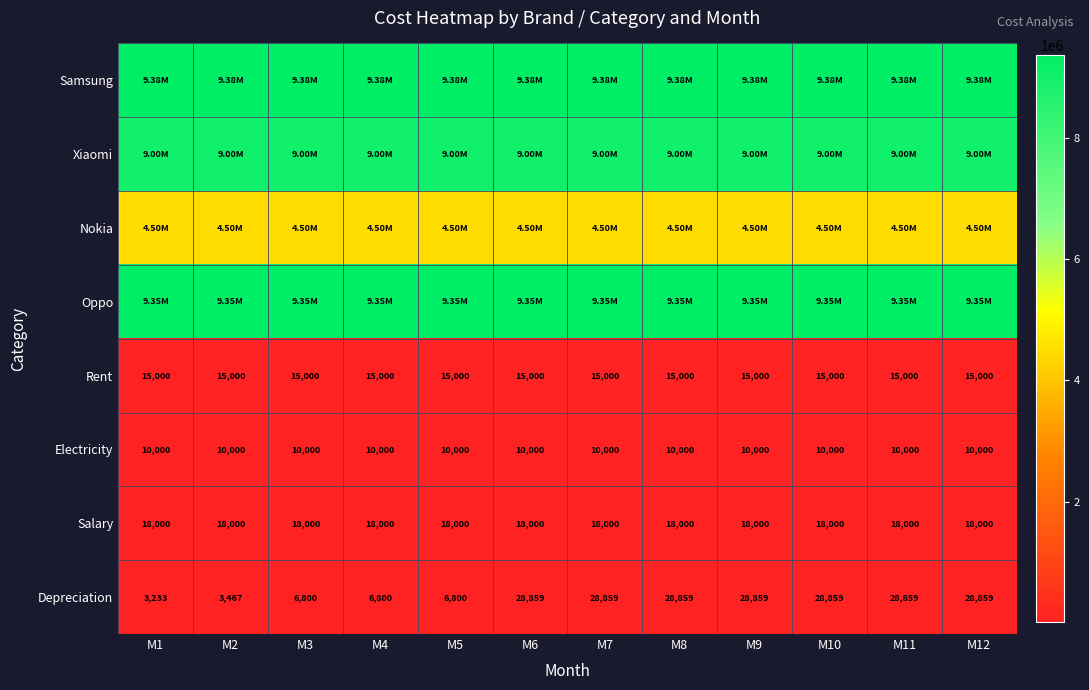

What is the sum of the Rent values at M9 and M4?

30000